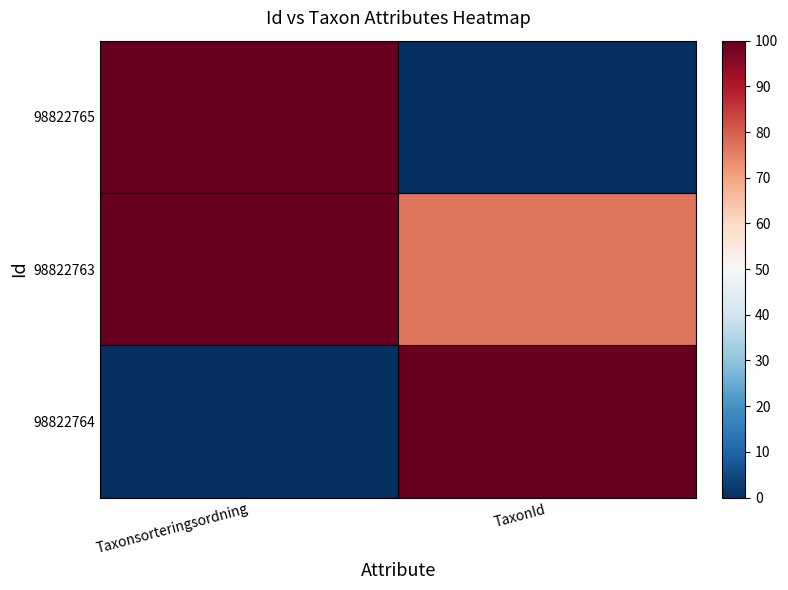

At how many categories does at least one series exceed 60?

2